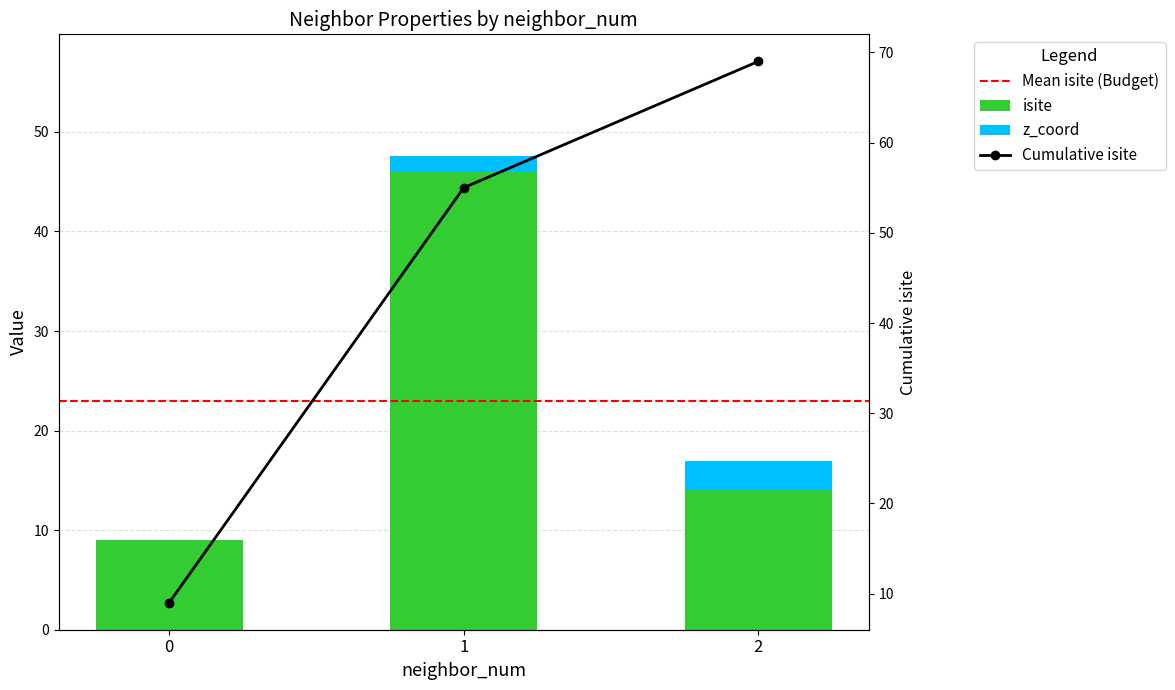

Which series has the largest total across all categories?

isite